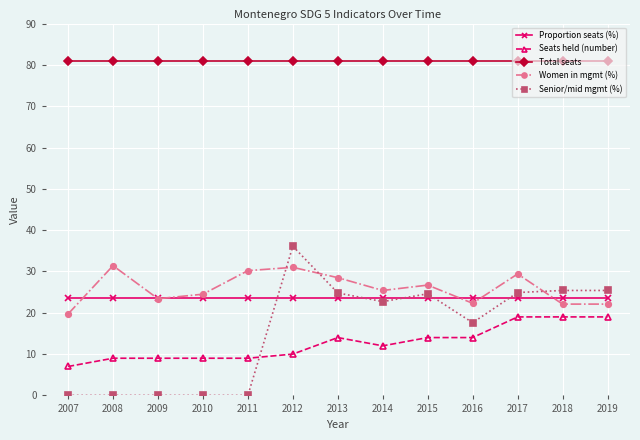

The Women in mgmt (%) series shows 21.0 at 2008. True or false?

False